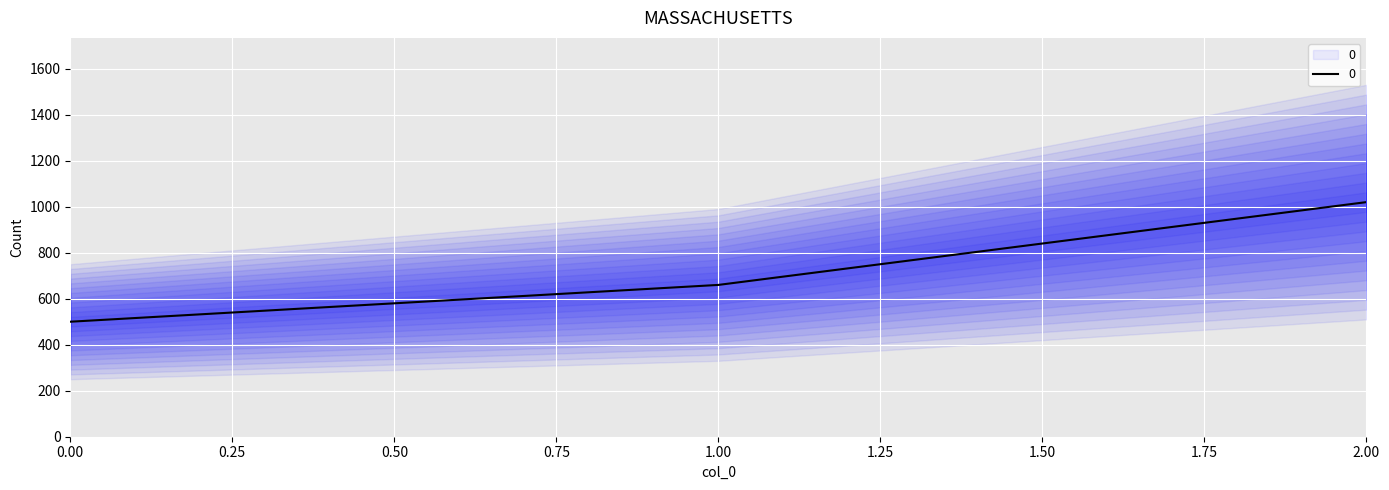

How many data points are less than 660?

1